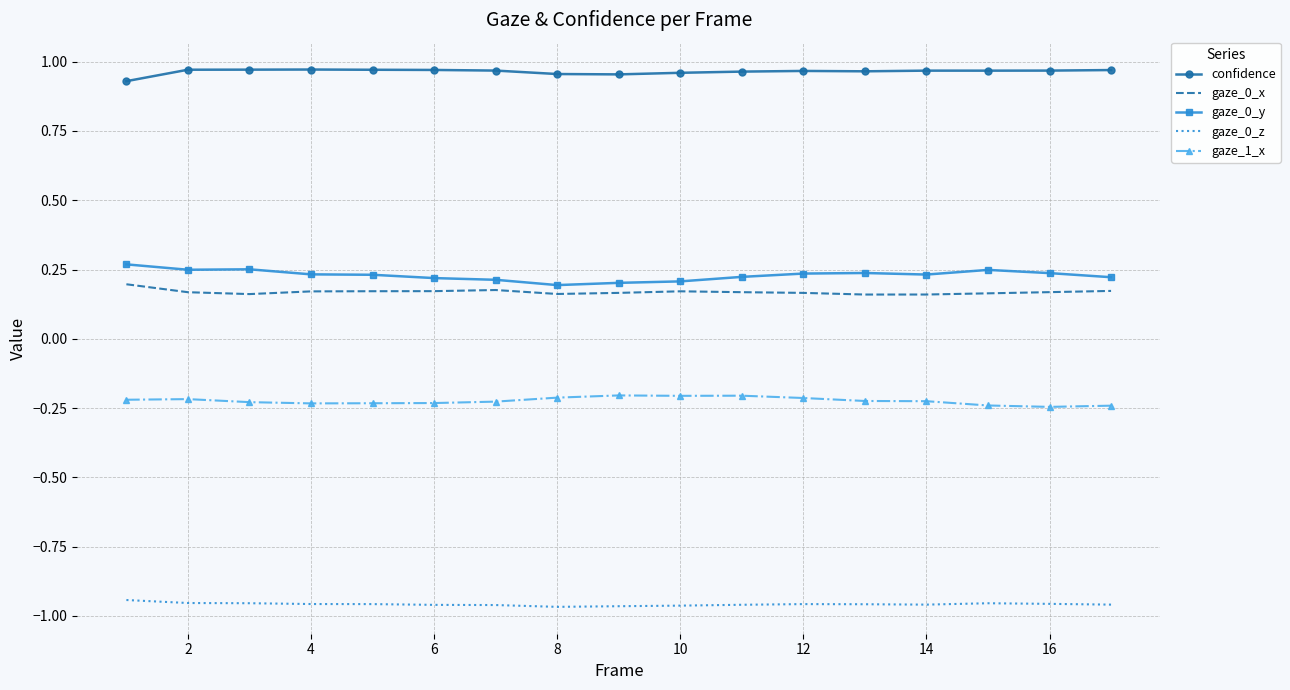

True or false: confidence and gaze_0_y intersect in this chart.

False